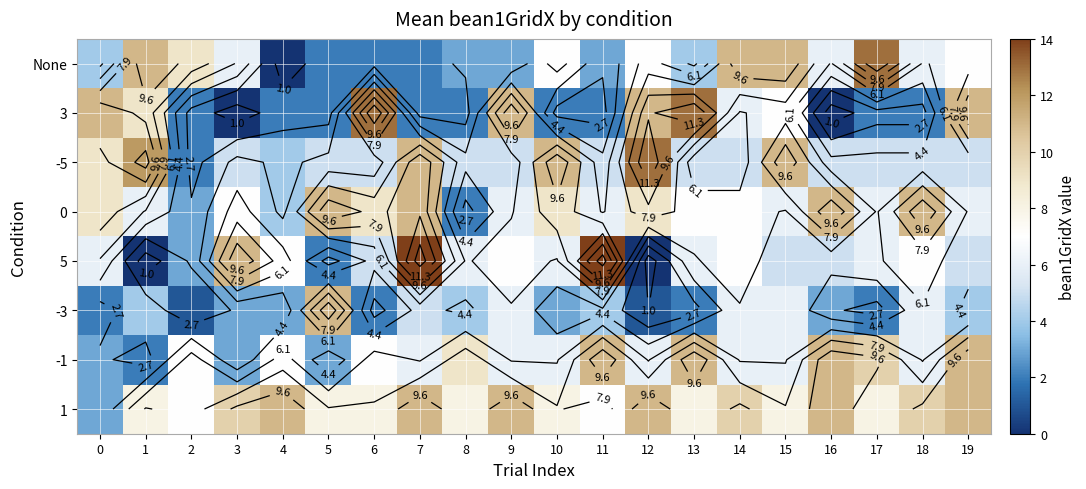

How many distinct data groups are displayed?

8